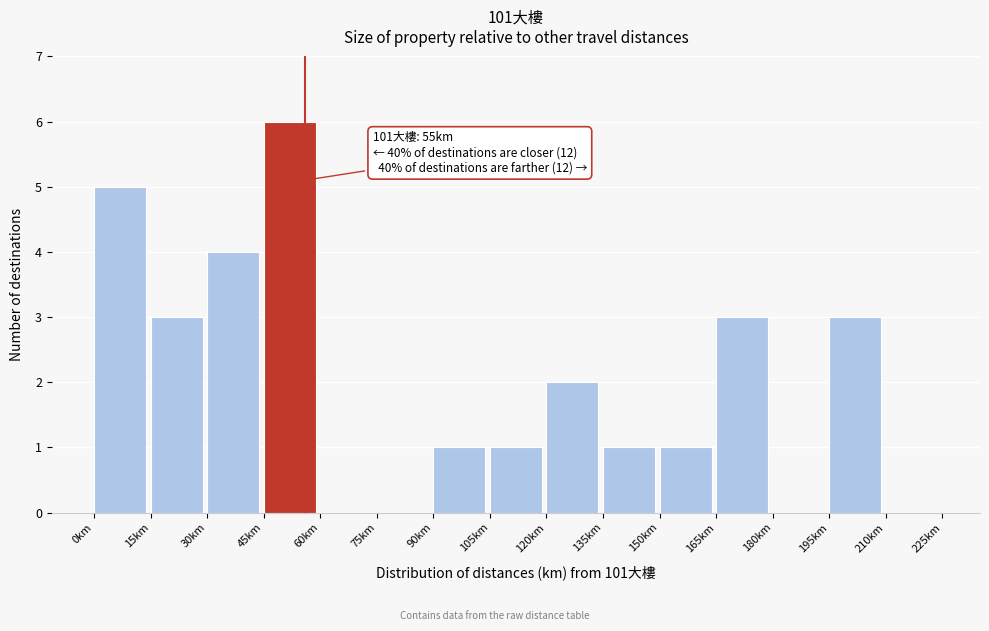

Which range on the x-axis has the tallest bar?

45 to 60